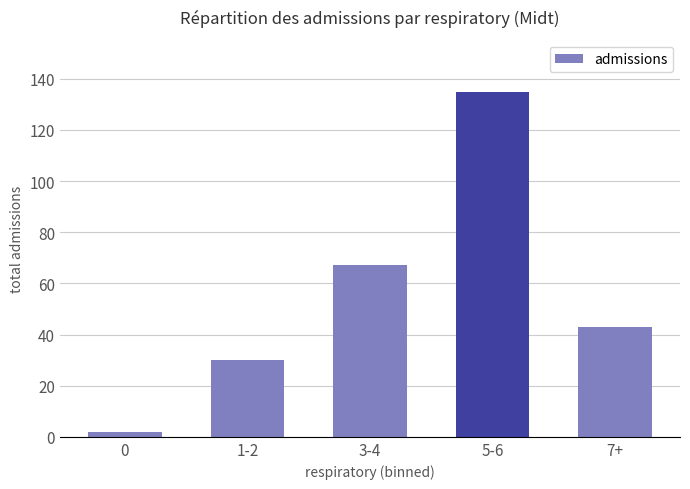

What is the label of the 4th bar from the right?

1-2